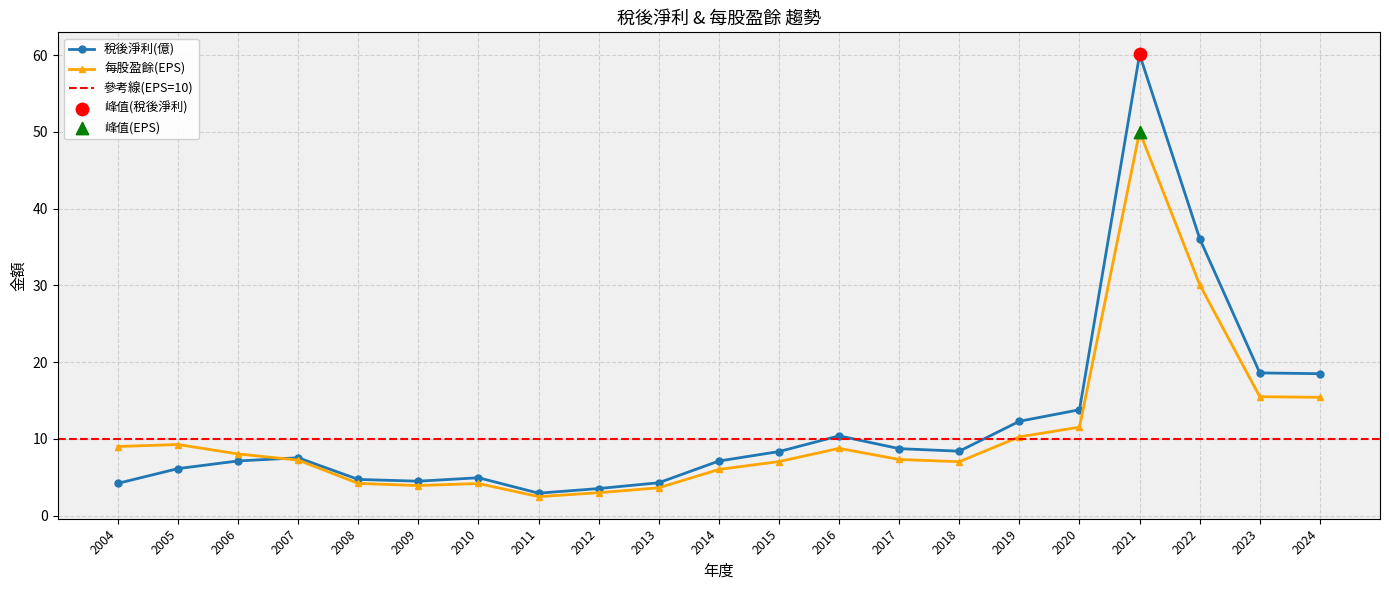

Is the value of 每股盈餘(EPS) at 2010 greater than the value of 稅後淨利(億) at 2019?

No